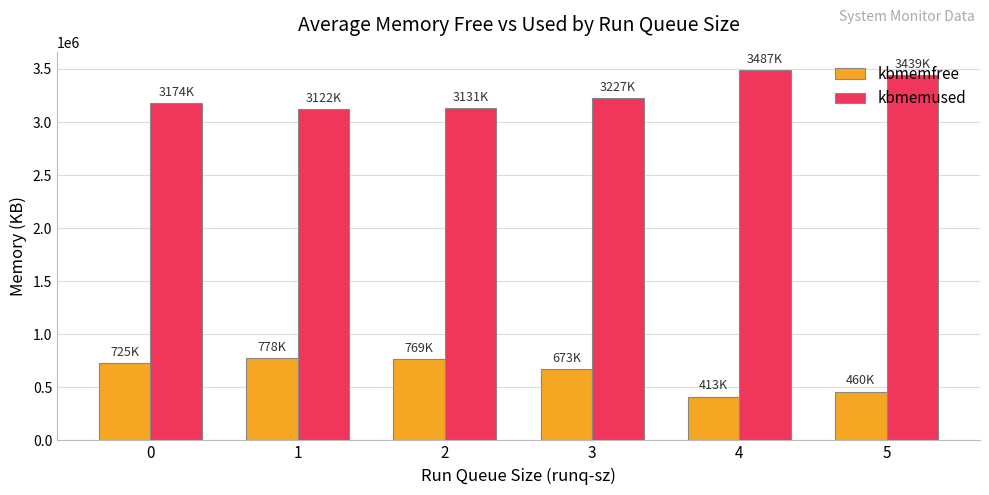

List the series in order of their overall mean, lowest first.

kbmemfree, kbmemused